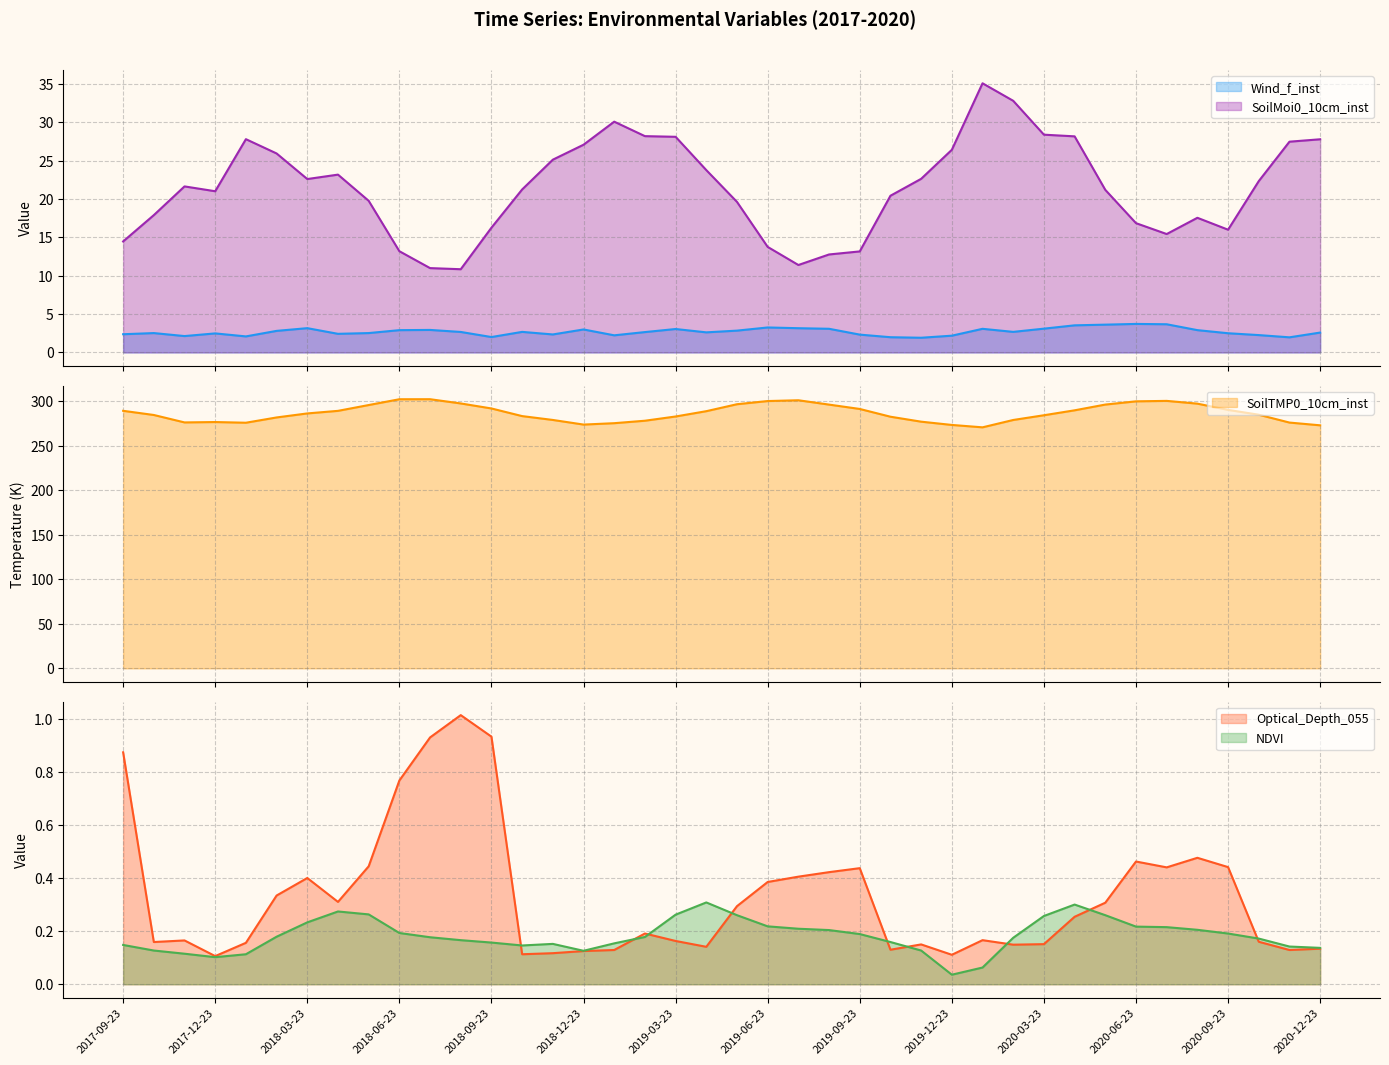

True or false: NDVI and Optical_Depth_055 cross at least once.

True